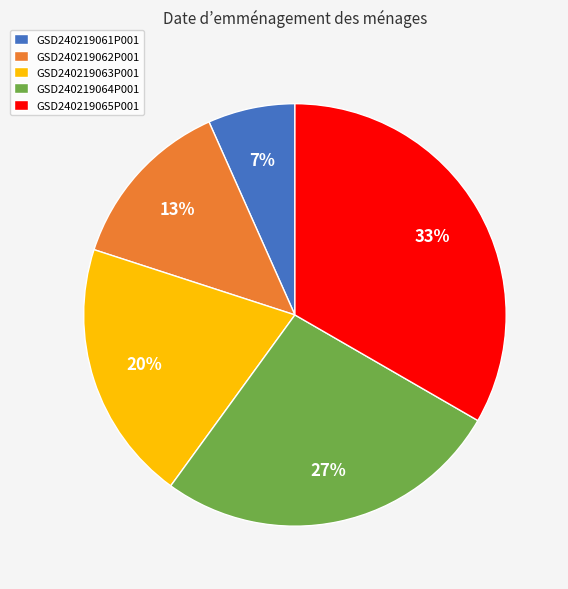

Combined, do GSD240219064P001 and GSD240219062P001 account for over 50%?

No